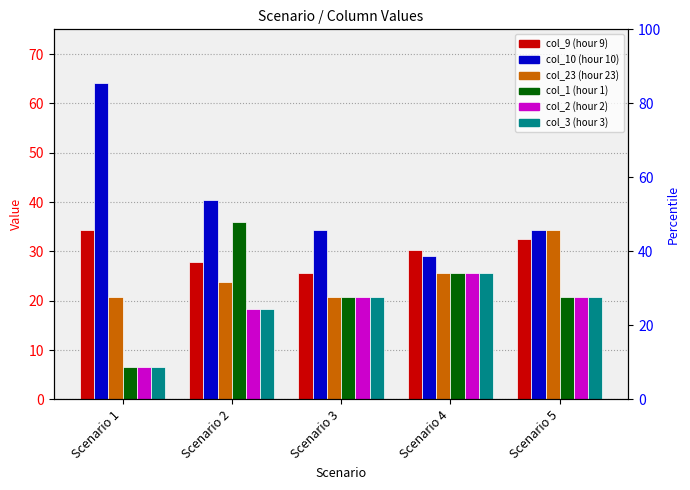

Which label corresponds to the smallest value in the chart?

Scenario 1